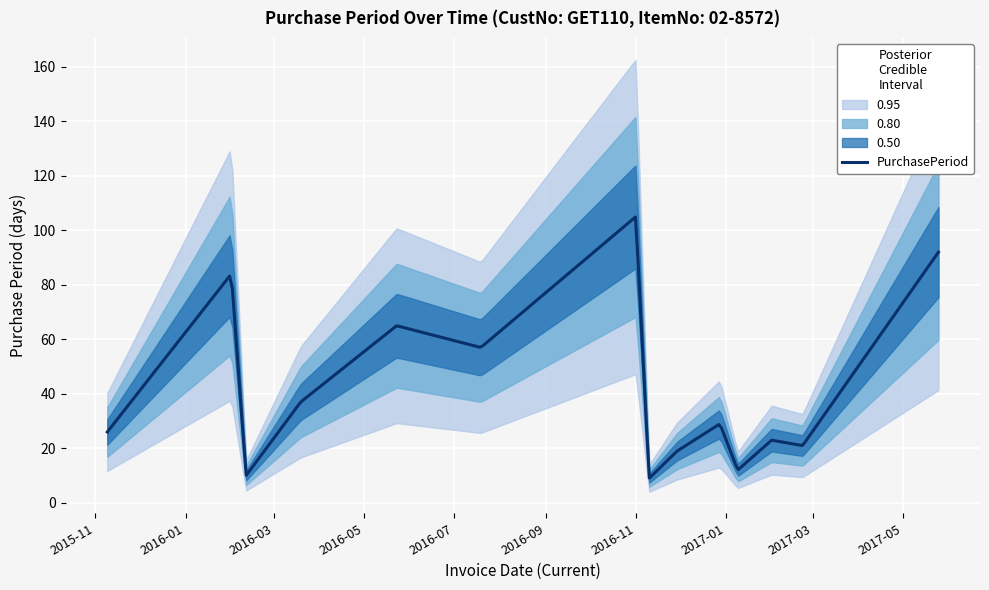

What is the difference between the values at 2016-11-29 and 2017-05-25?

73